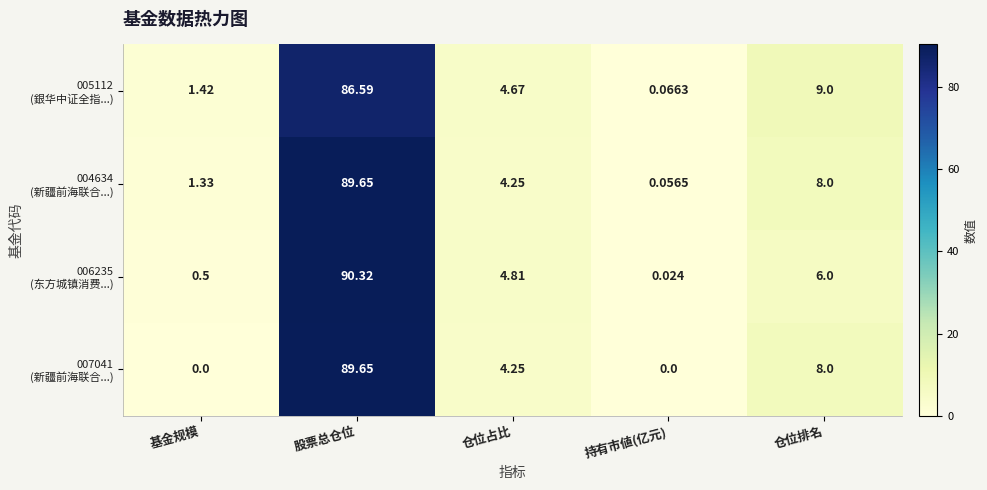

At which category is the sum across all series the highest?

股票总仓位